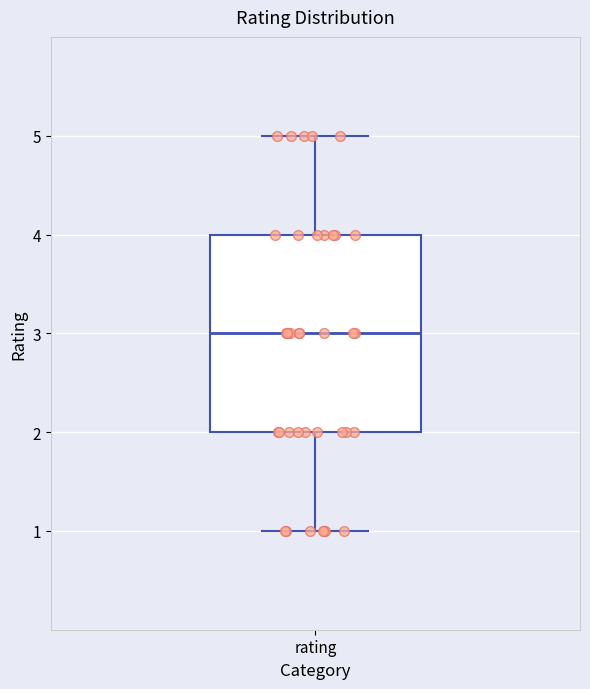

Read this box plot against the y-axis: the position of the median line, the range covered by the box, and the ends of both whiskers. The values are not printed on the chart, so give them approximately, as read against the axis.

median 3, box 2 to 4, whiskers 1 to 5